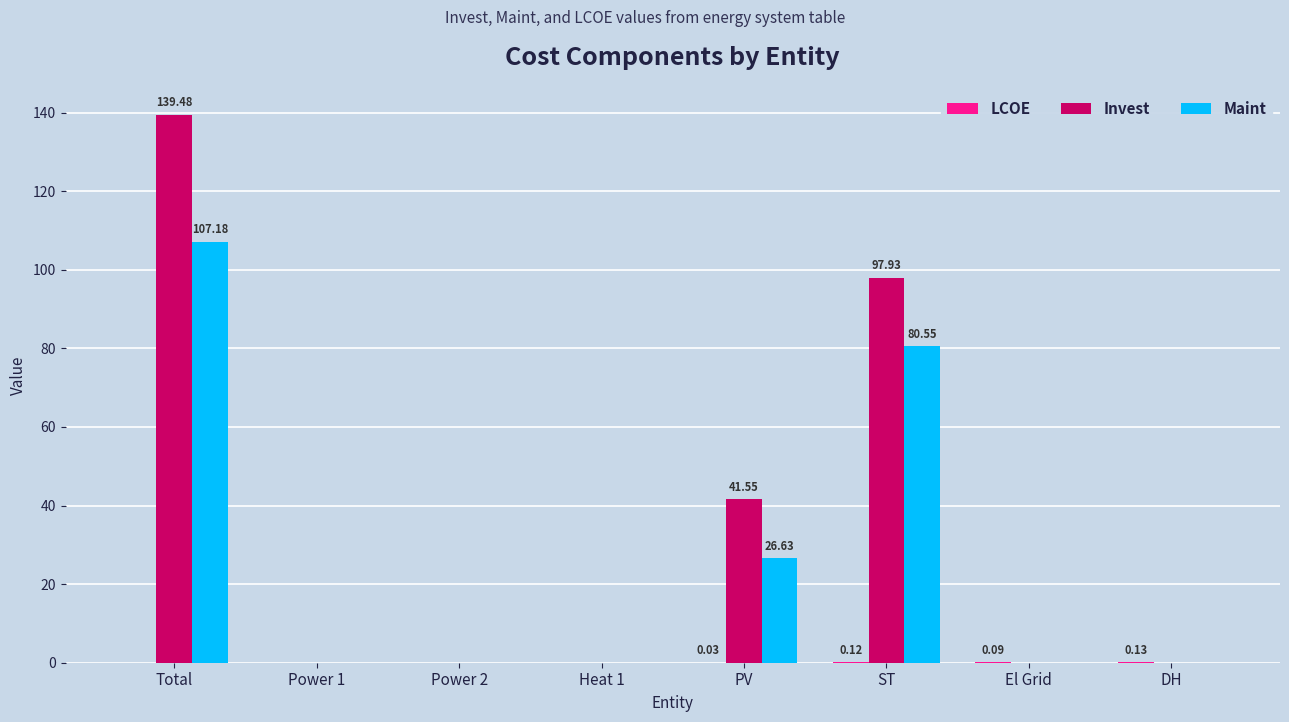

At which label does Invest reach its peak?

Total